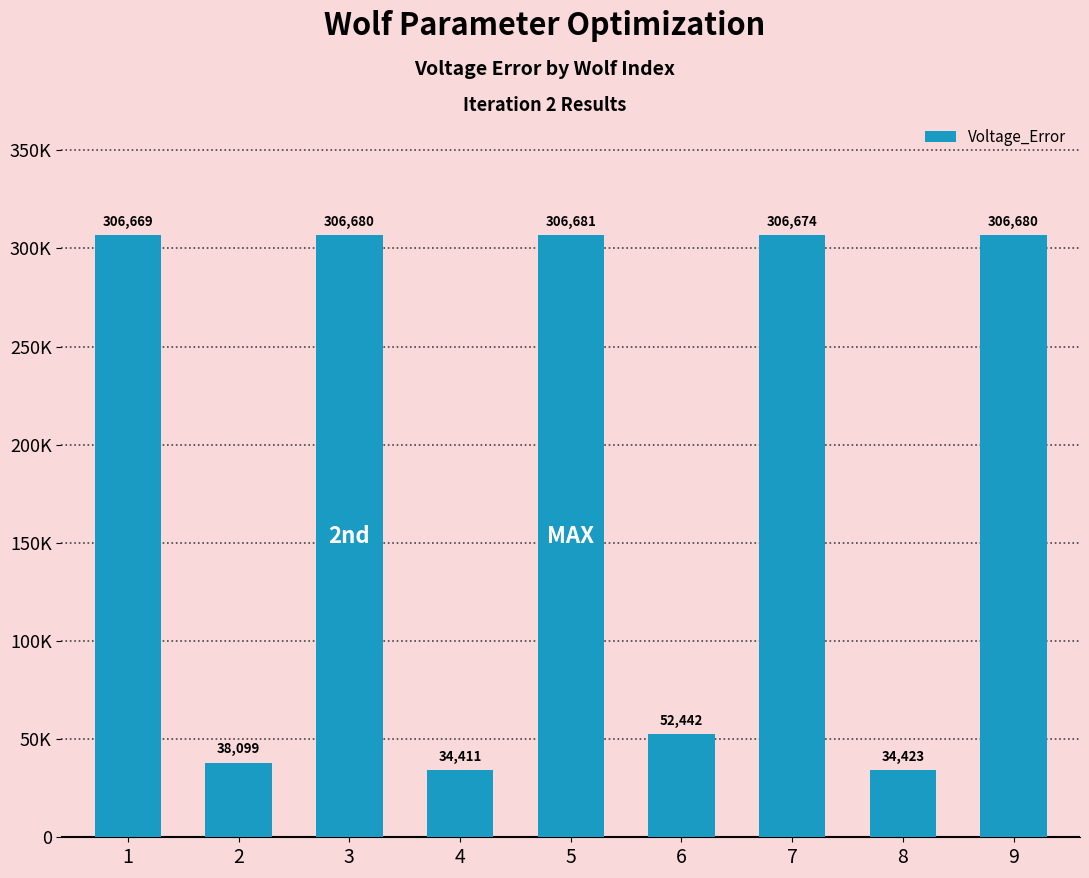

Does the chart contain any negative values?

No